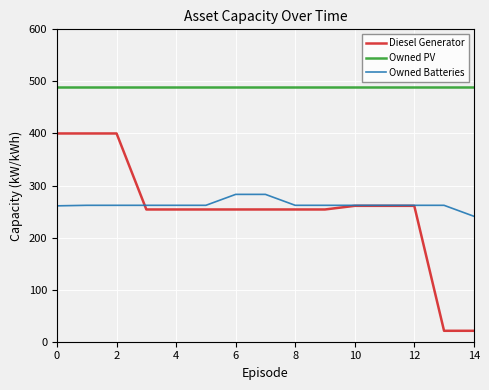

True or false: Diesel Generator and Owned PV intersect in this chart.

False